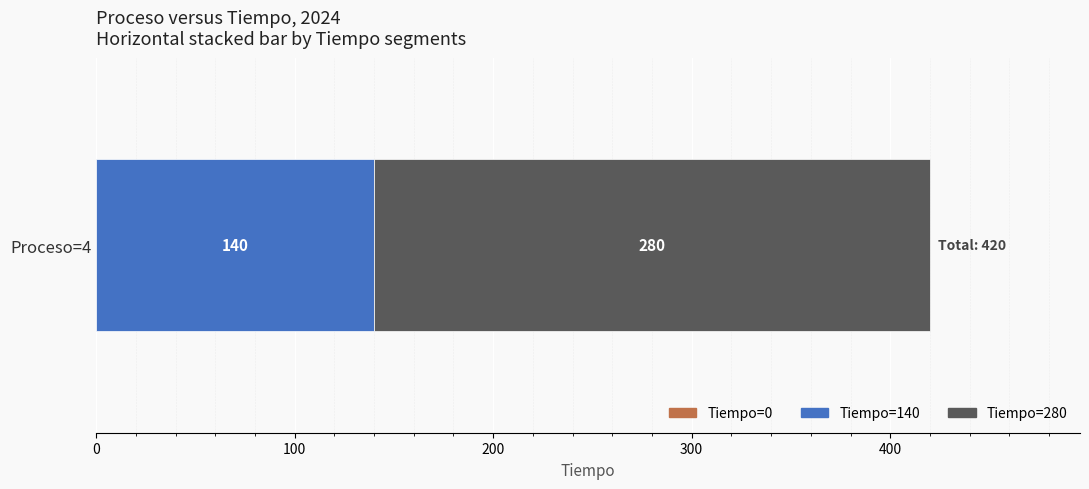

Count the number of data series in this chart.

2